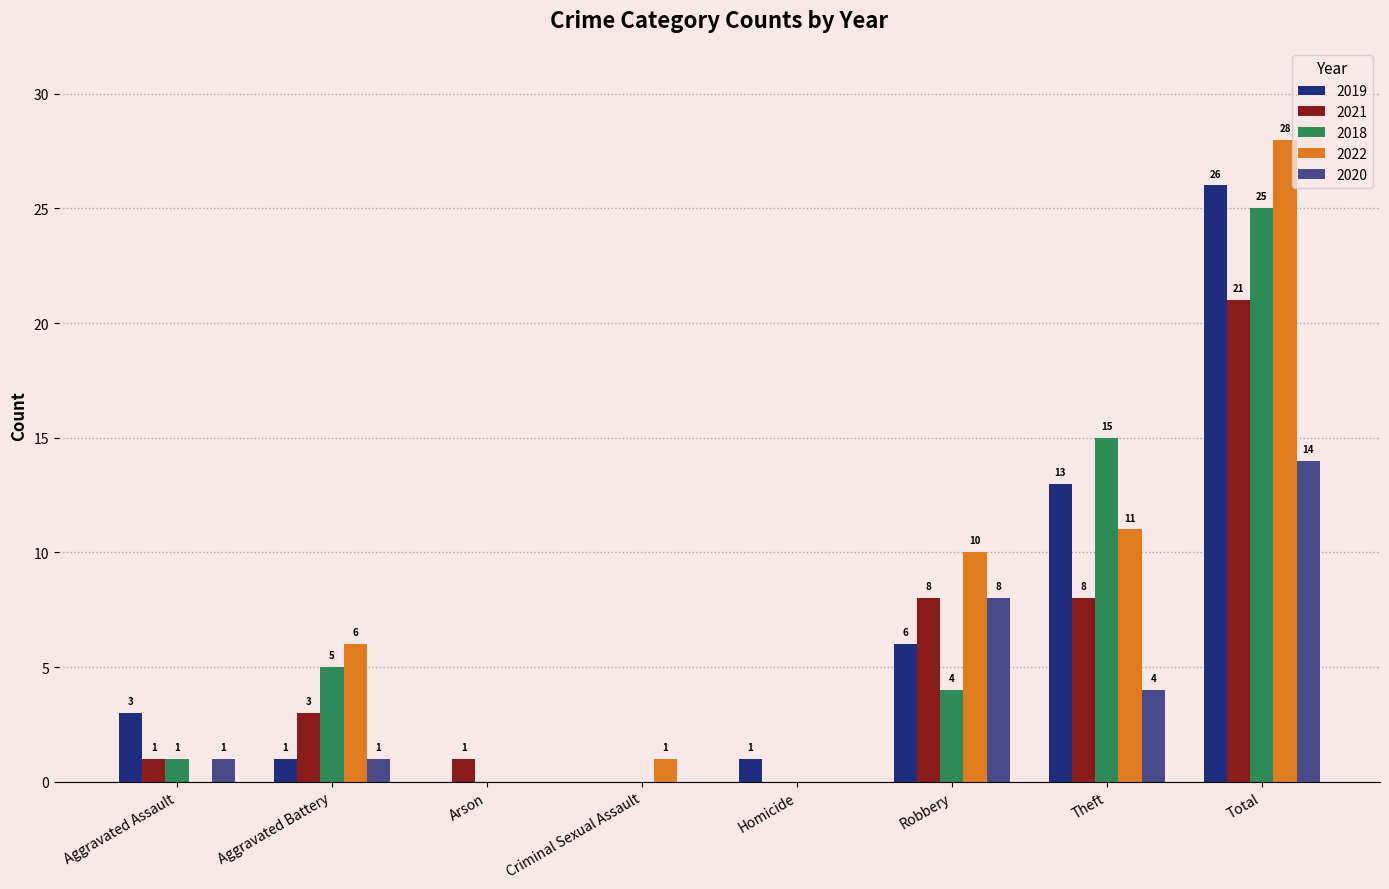

At which label is 2022 closest to 14?

Theft